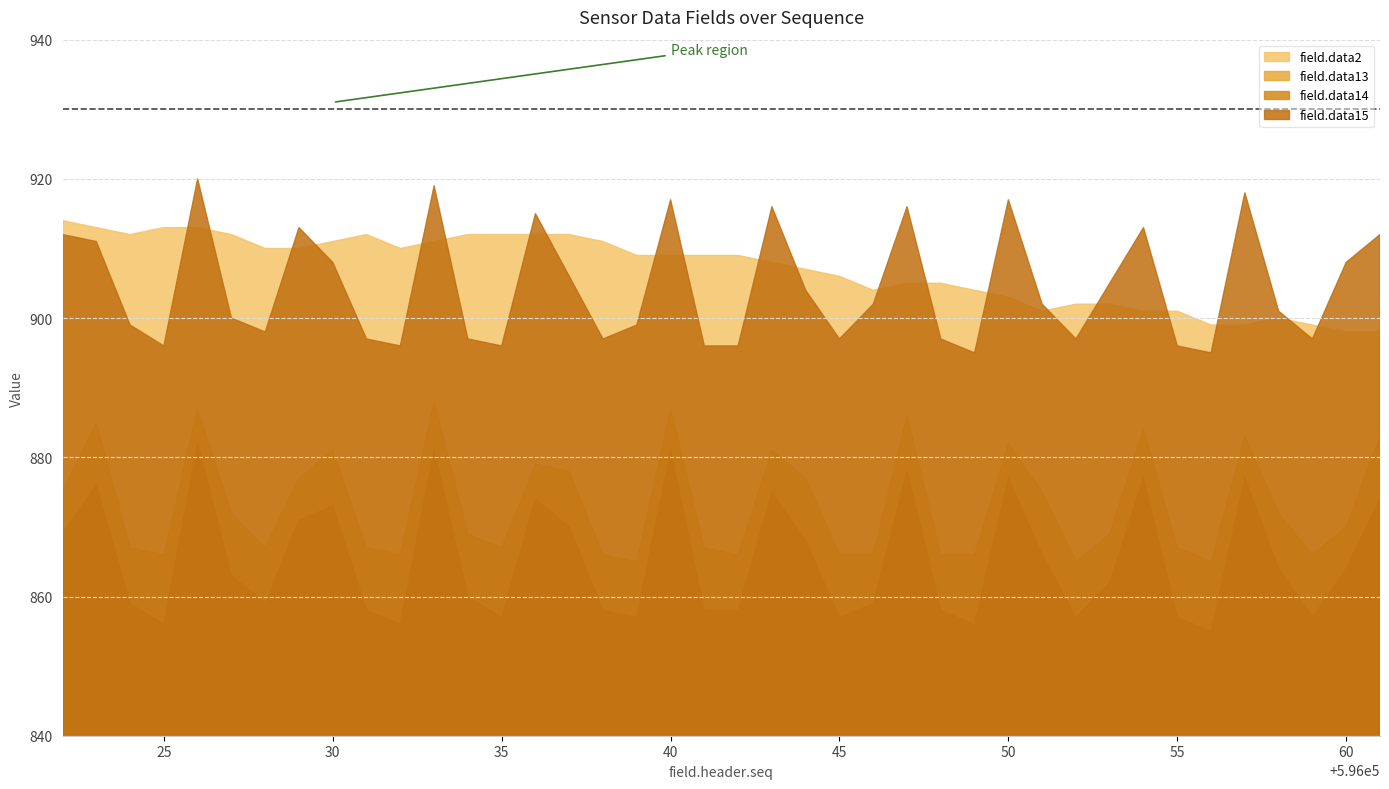

True or false: field.data13 and field.data14 intersect in this chart.

False